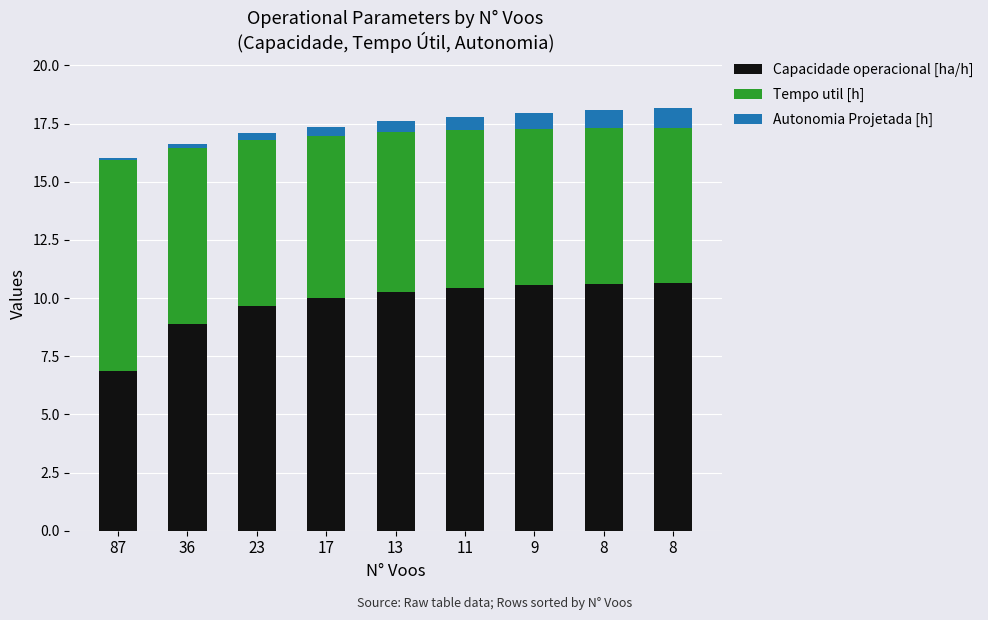

Does the chart contain stacked bars?

Yes